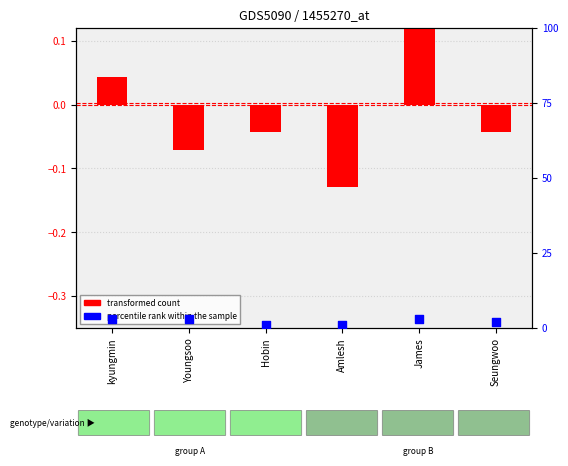

Is the value of percentile rank within the sample at James greater than the value of transformed count at Hobin?

Yes